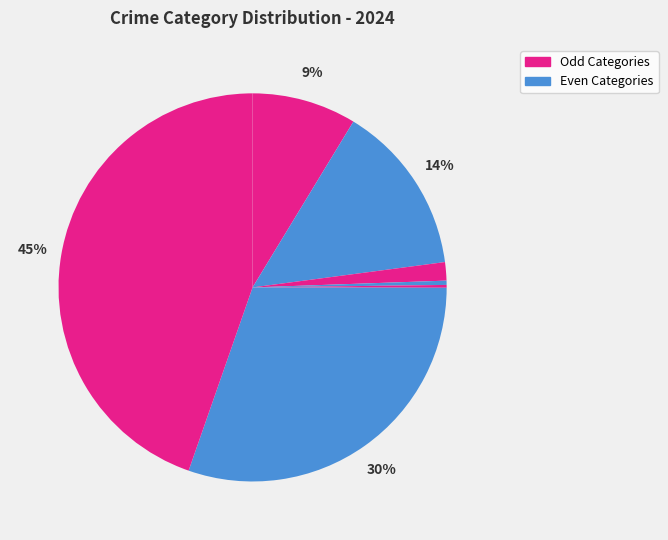

Rank the categories by value from lowest to highest.

Motor Vehicle Theft, Homicide, Criminal Sexual Assault, Aggravated Assault, Aggravated Battery, Robbery, Theft